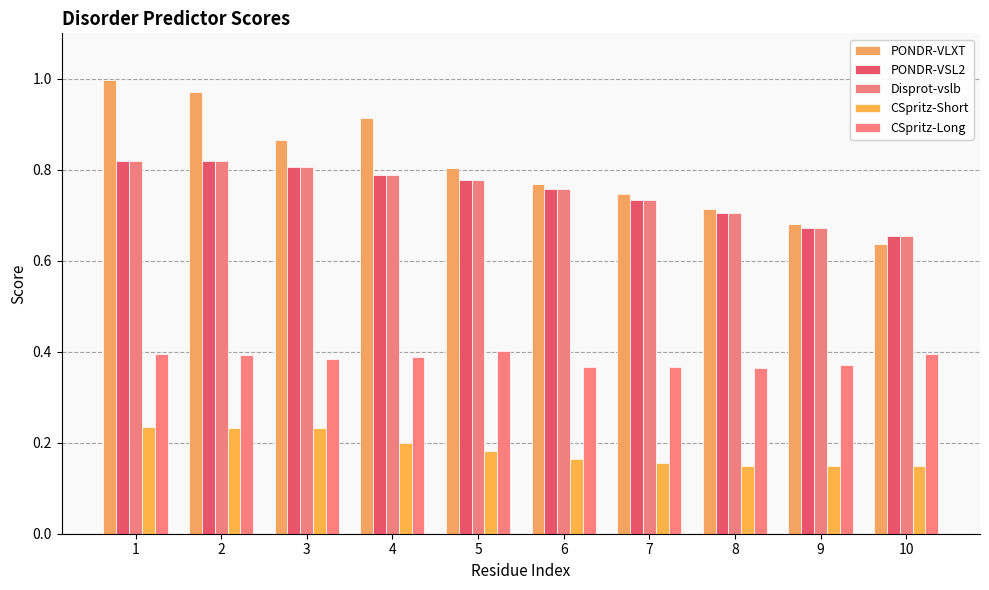

Count the CSpritz-Long values in the range 0 to 1.

10